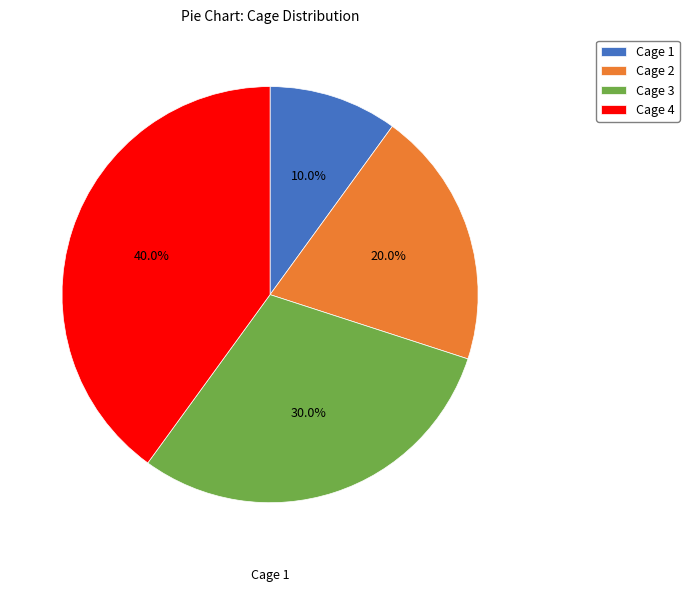

To the nearest percent, what is the average slice percentage?

25%